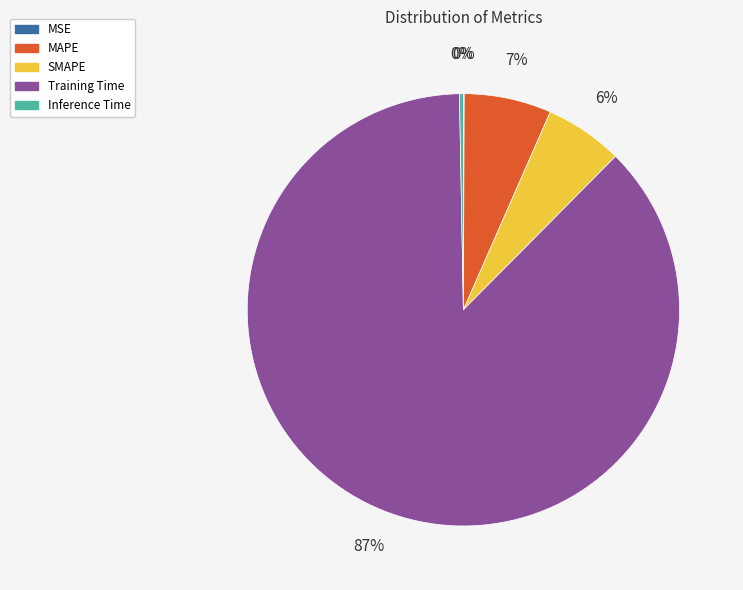

Which has a higher value, Inference Time or Training Time?

Training Time